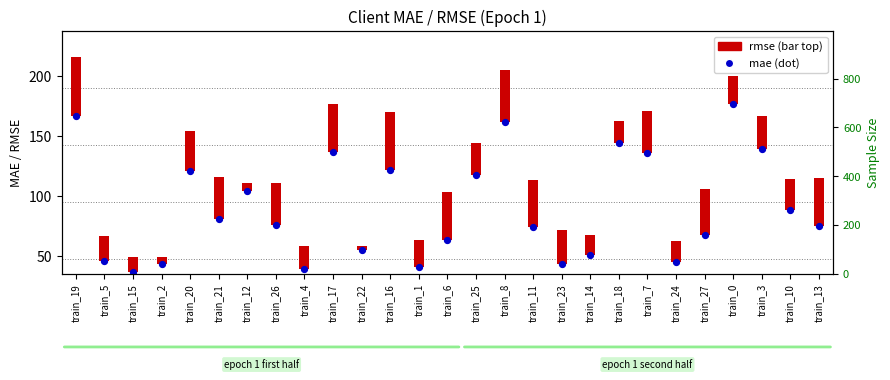

Approximately how many times larger is the value at train_24 compared to train_14?

0.9